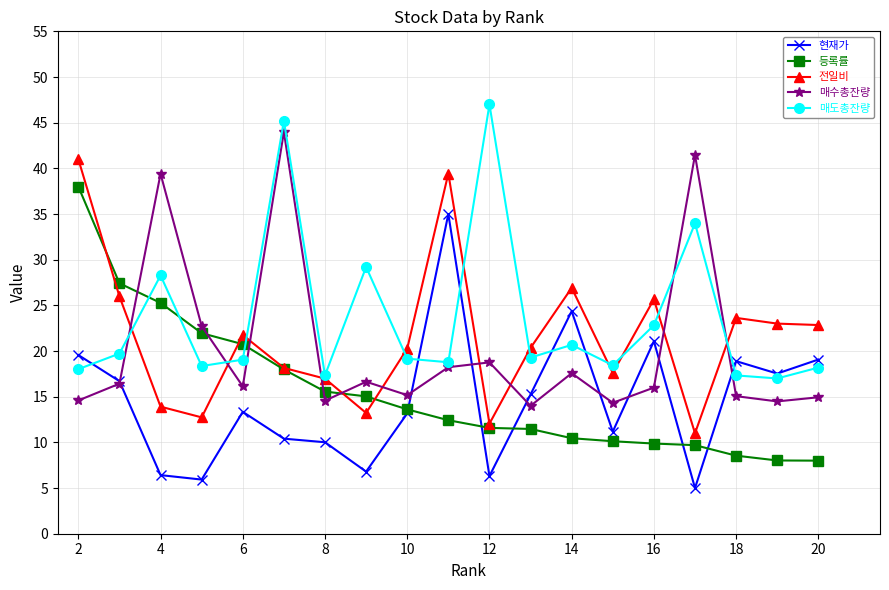

What is the minimum value for 매수총잔량?

14.0